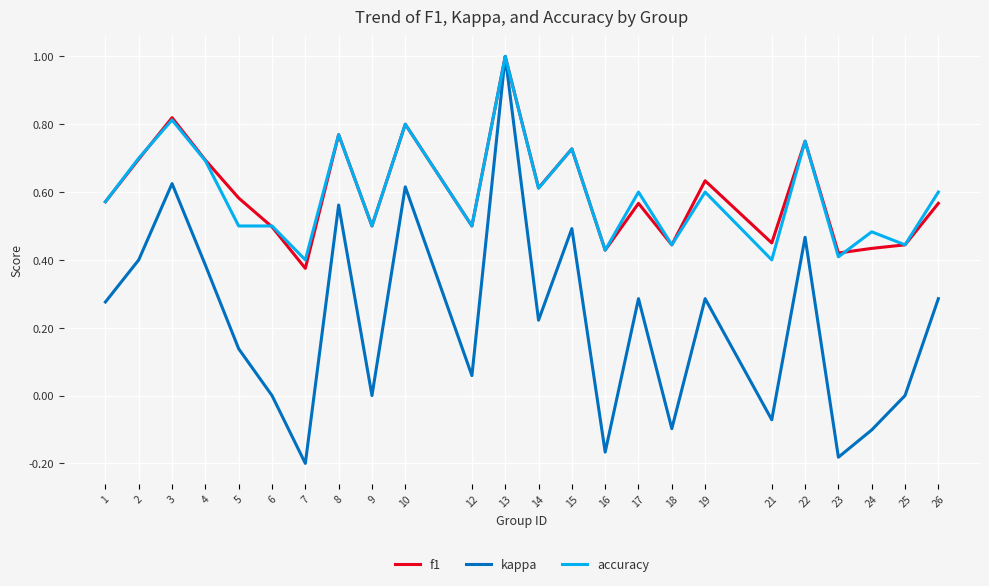

What is the greatest value displayed?

1.0